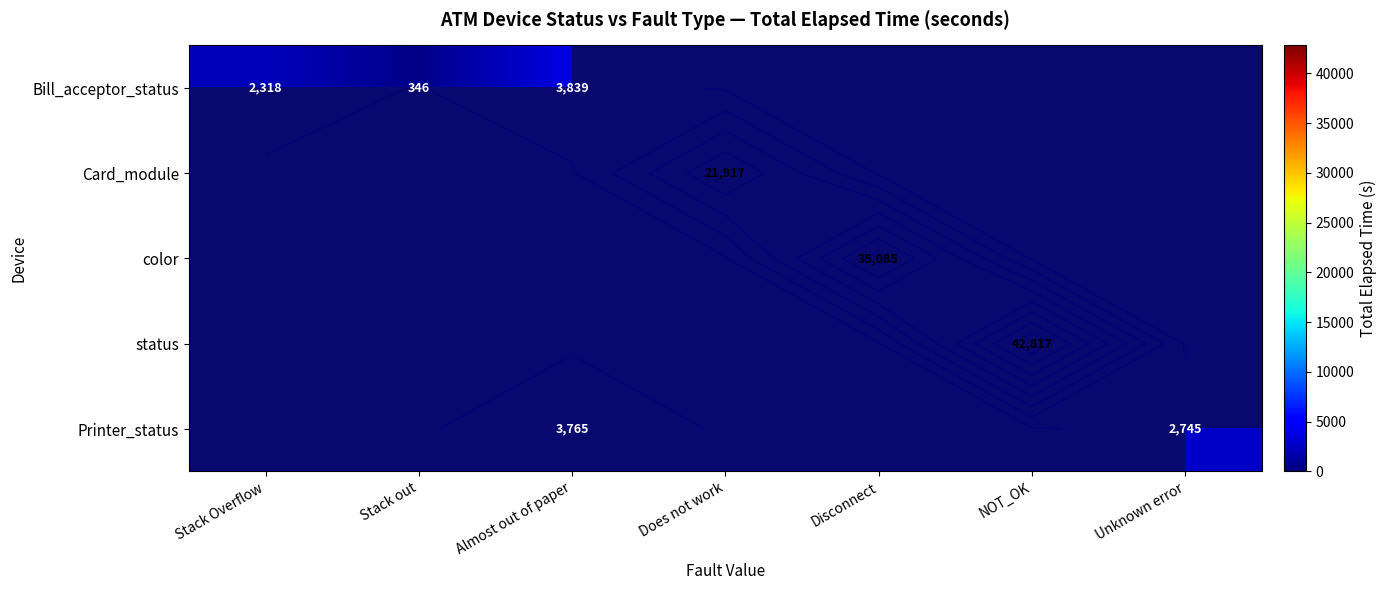

The value of Bill_acceptor_status at Almost out of paper is 2094.1. True or false?

False